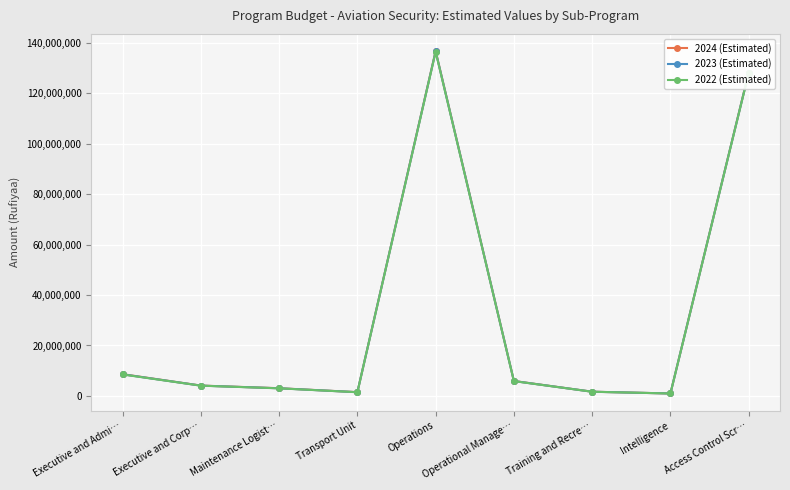

Does the chart have visible grid lines?

Yes